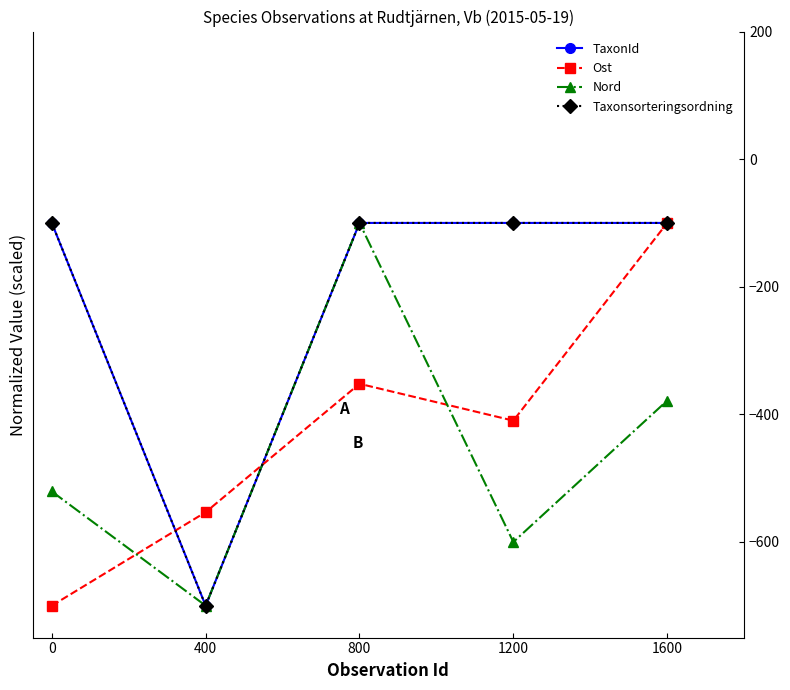

What is the lowest value of the TaxonId series?

-700.0